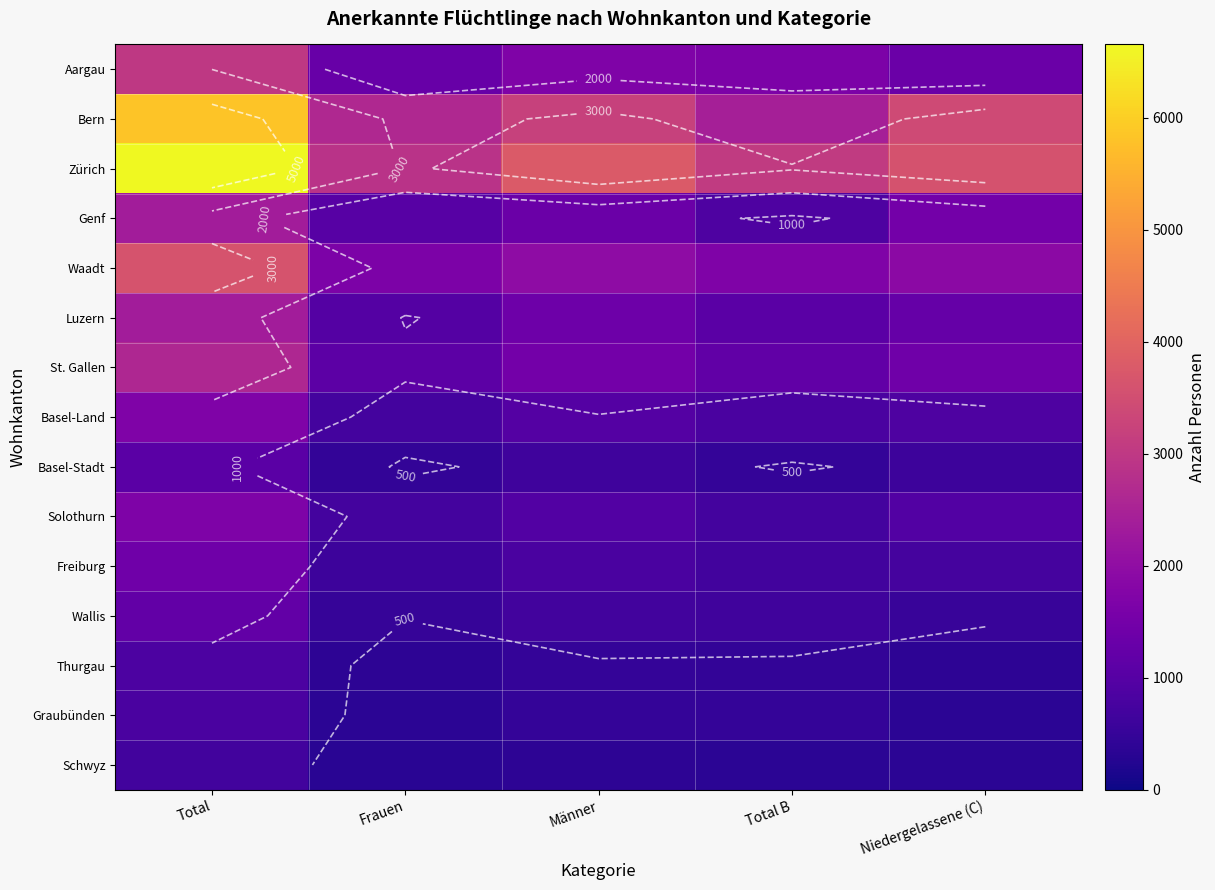

What is the spread (max minus min) of values at Frauen?

2561